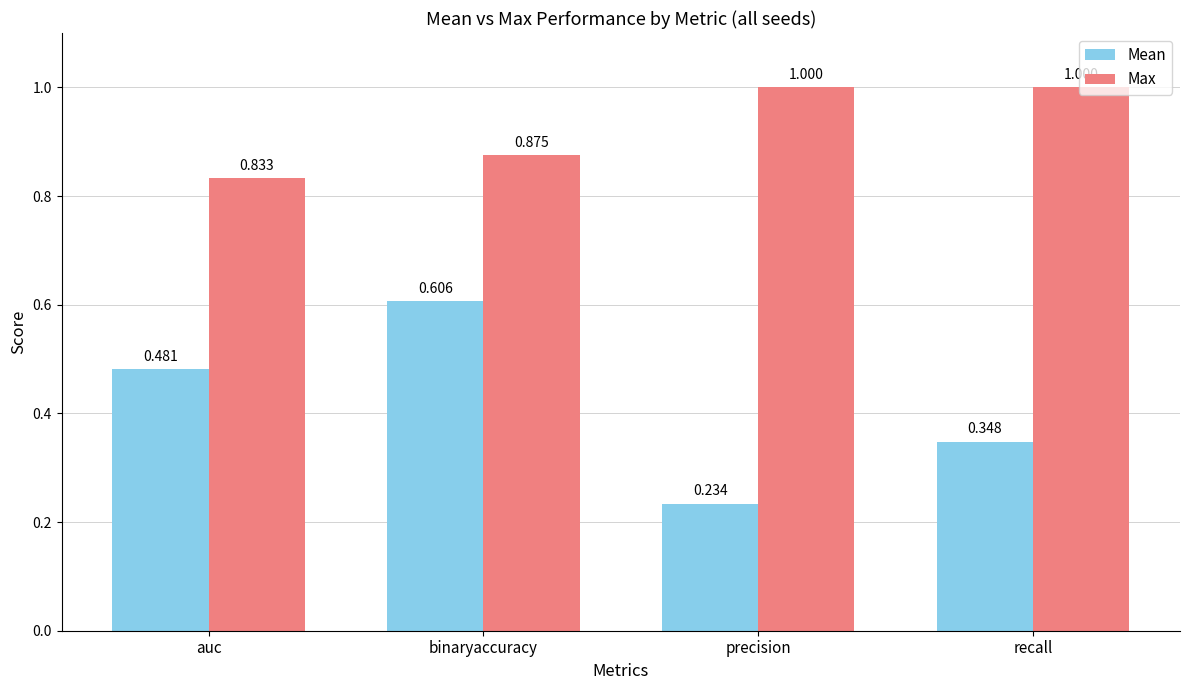

List the series in order of their peak value, lowest first.

Mean, Max